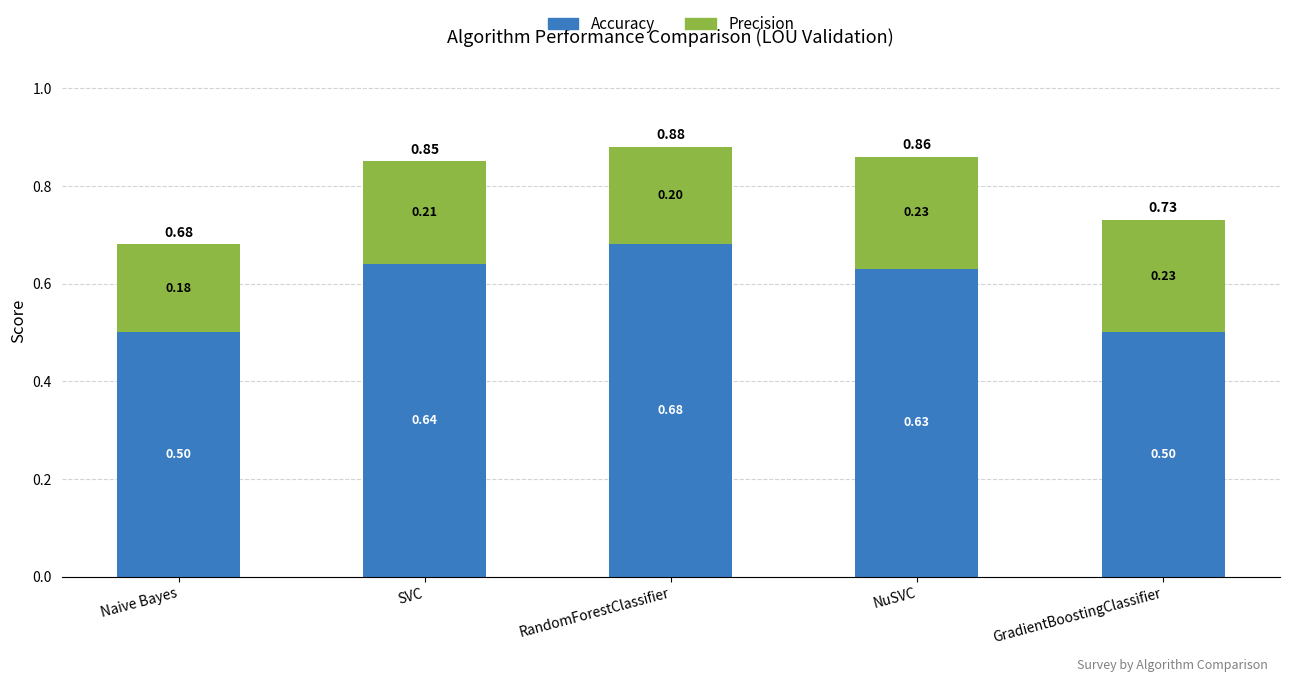

At which category is the sum across all series the highest?

RandomForestClassifier